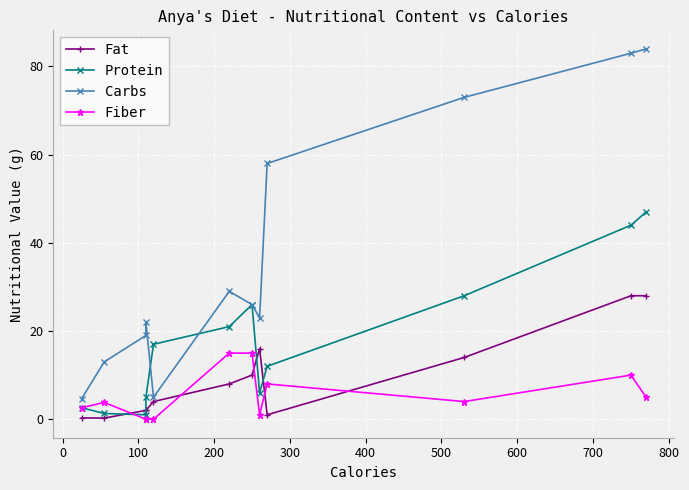

True or false: Carbs and Fiber cross at least once.

False